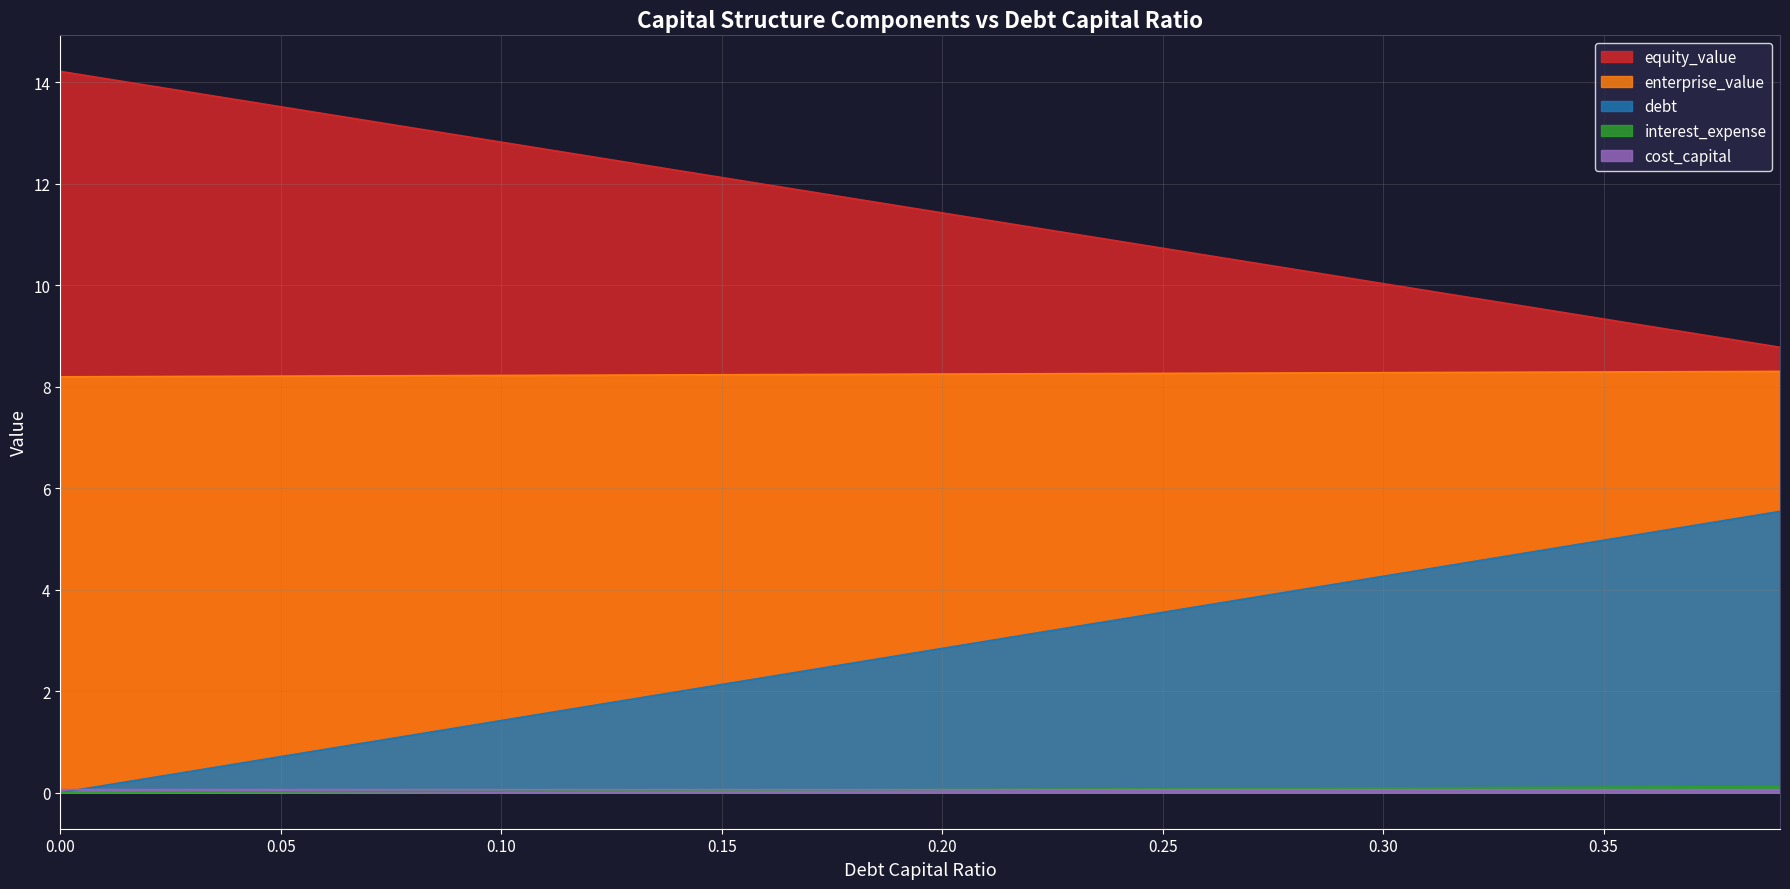

True or false: equity_value and enterprise_value cross at least once.

False